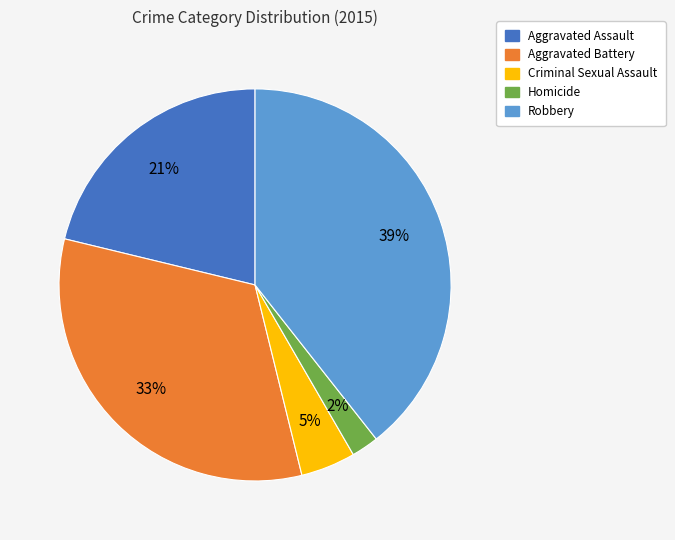

To the nearest percent, what portion does Criminal Sexual Assault represent?

5%